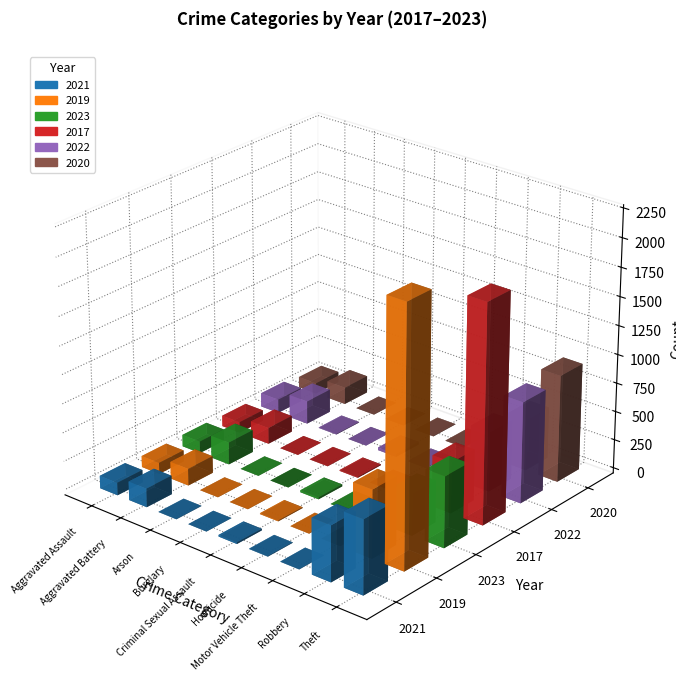

What position from the left is Theft?

9